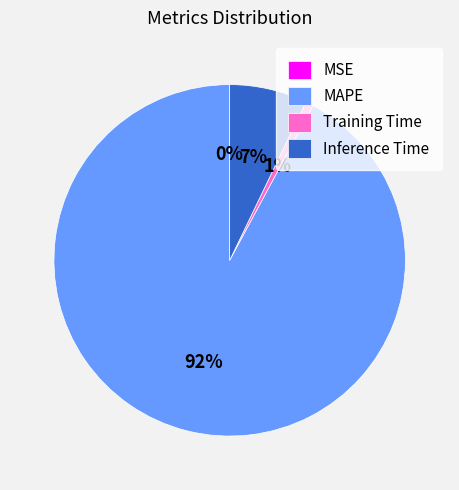

True or false: MAPE accounts for 92% of the total.

True